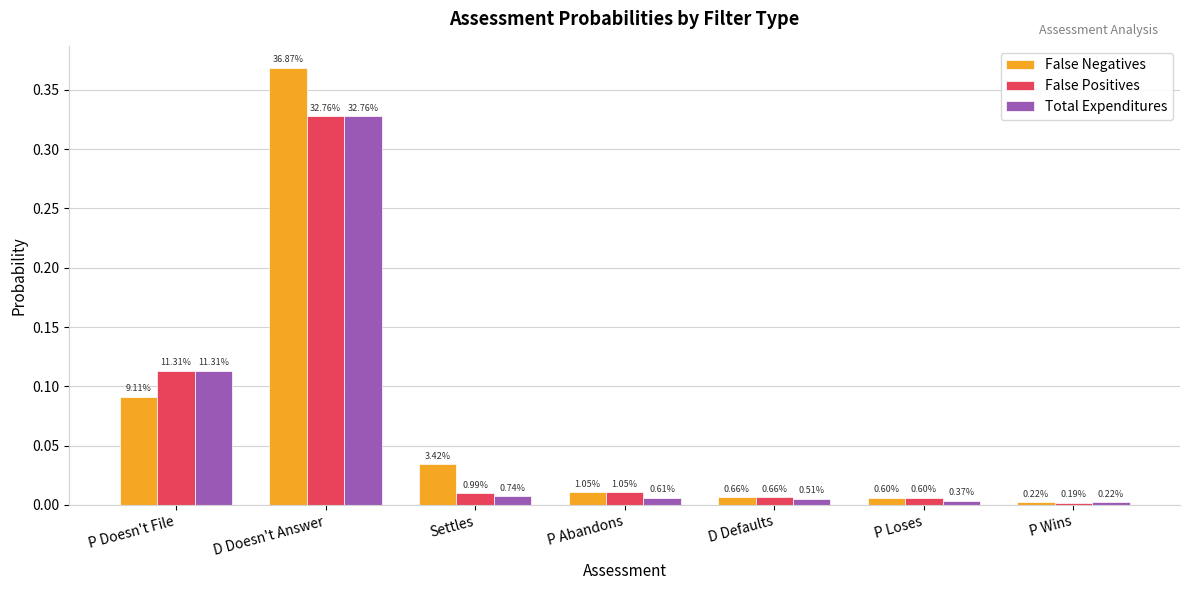

What is the difference between the False Negatives values at P Doesn't File and Settles?

0.1